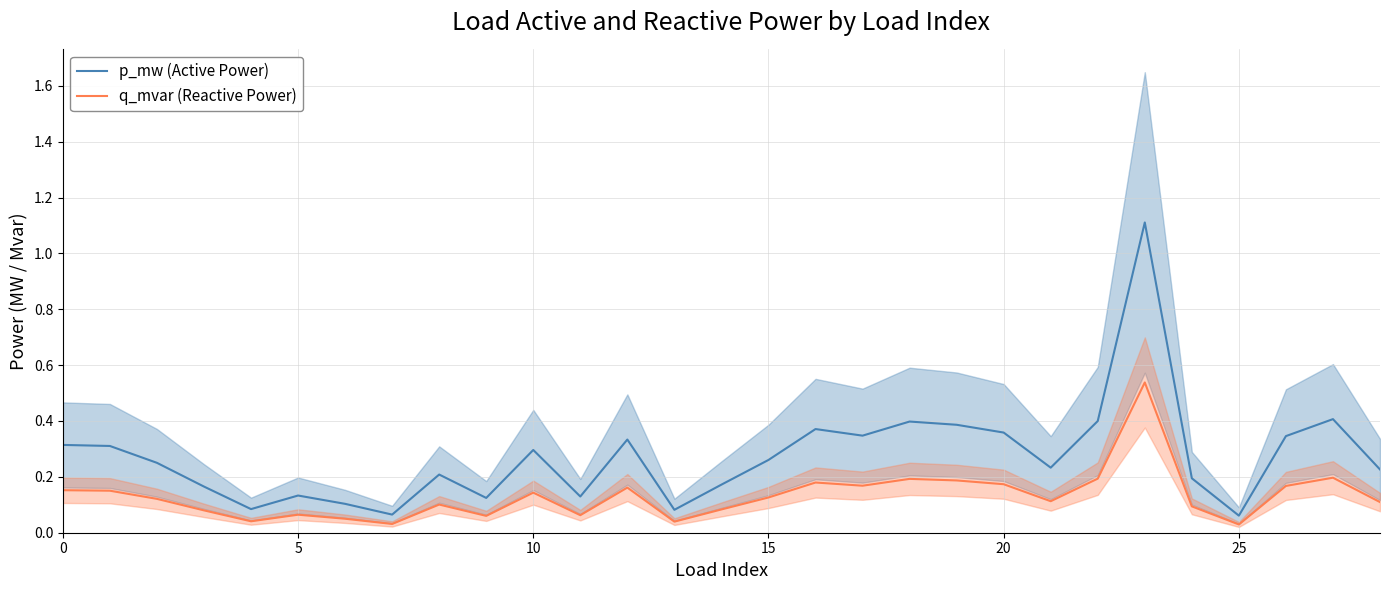

Reading right to left, what are all the values shown in this chart?

p_mw (Active Power): 0.2	0.4	0.3	0.1	0.2	1.1	0.4	0.2	0.4	0.4	0.4	0.3	0.4	0.3	0.2	0.1	0.3	0.1	0.3	0.1	0.2	0.1	0.1	0.1	0.1	0.2	0.3	0.3	0.3
q_mvar (Reactive Power): 0.1	0.2	0.2	0.0	0.1	0.5	0.2	0.1	0.2	0.2	0.2	0.2	0.2	0.1	0.1	0.0	0.2	0.1	0.1	0.1	0.1	0.0	0.1	0.1	0.0	0.1	0.1	0.2	0.2